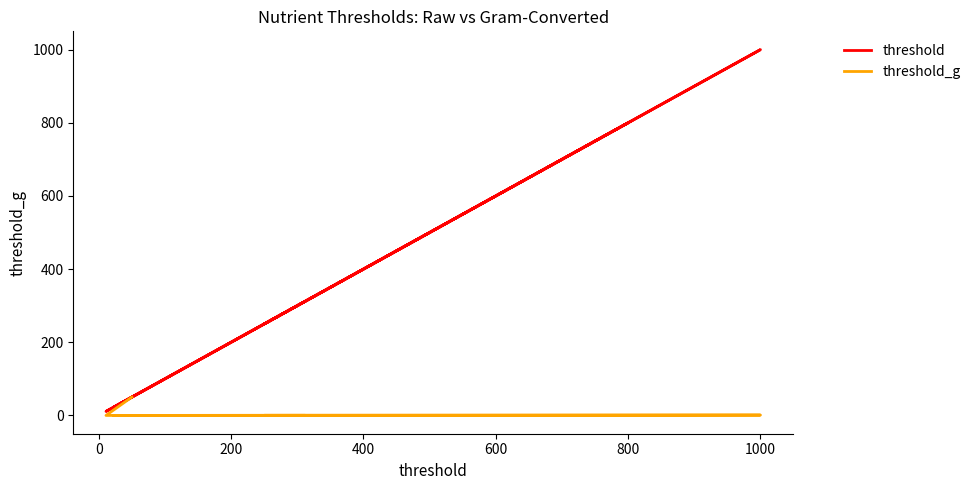

True or false: threshold_g and threshold intersect in this chart.

False